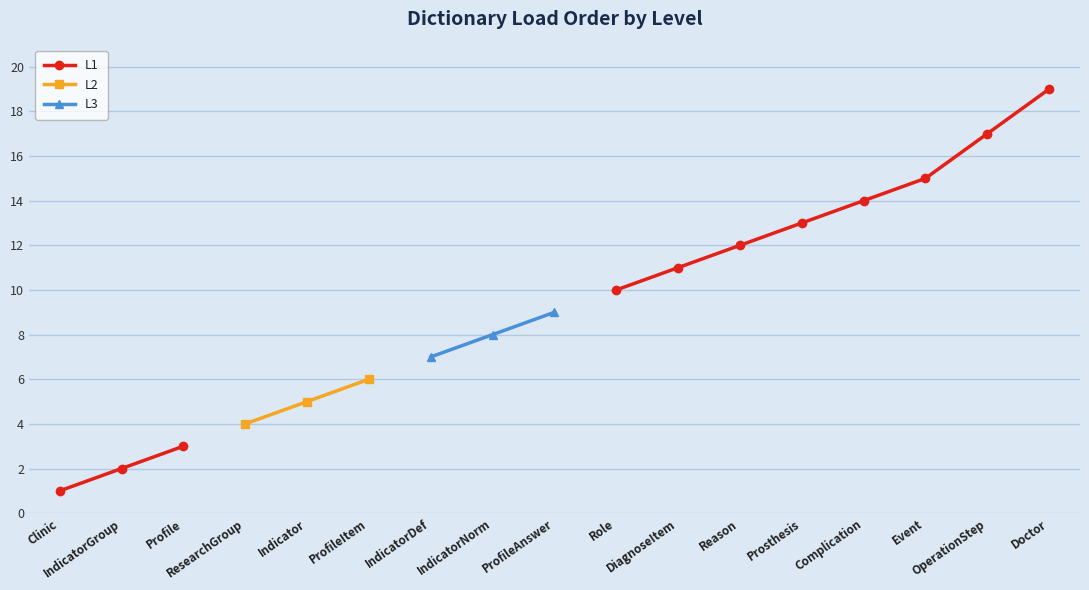

Between IndicatorGroup and DiagnoseItem, which is larger?

DiagnoseItem